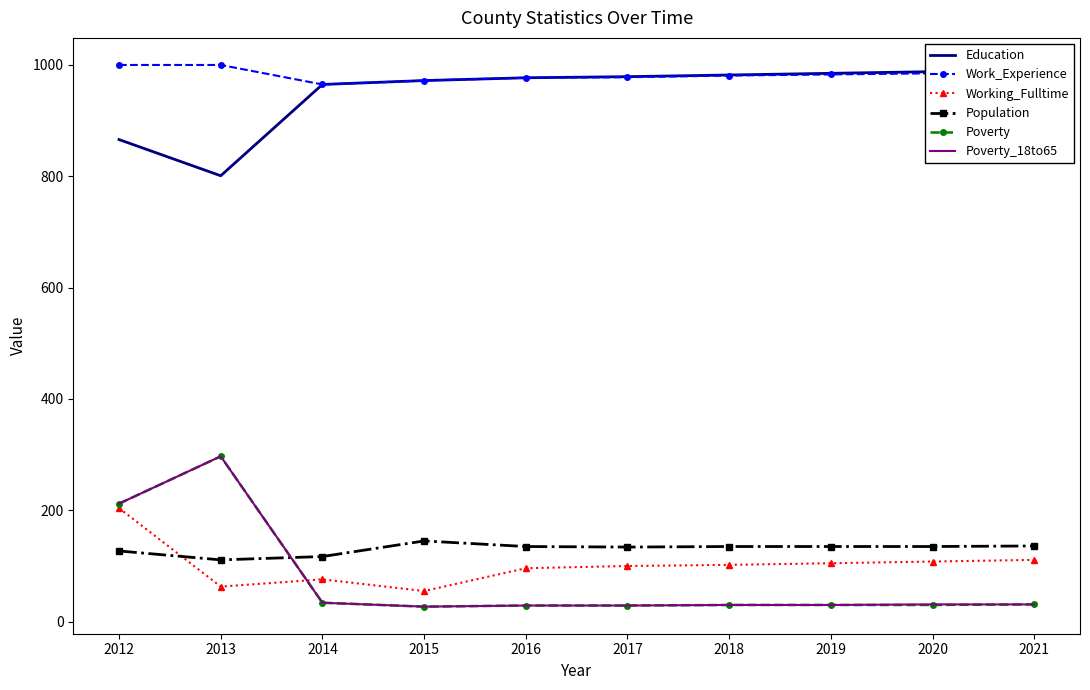

What is the minimum value for Poverty_18to65?

27